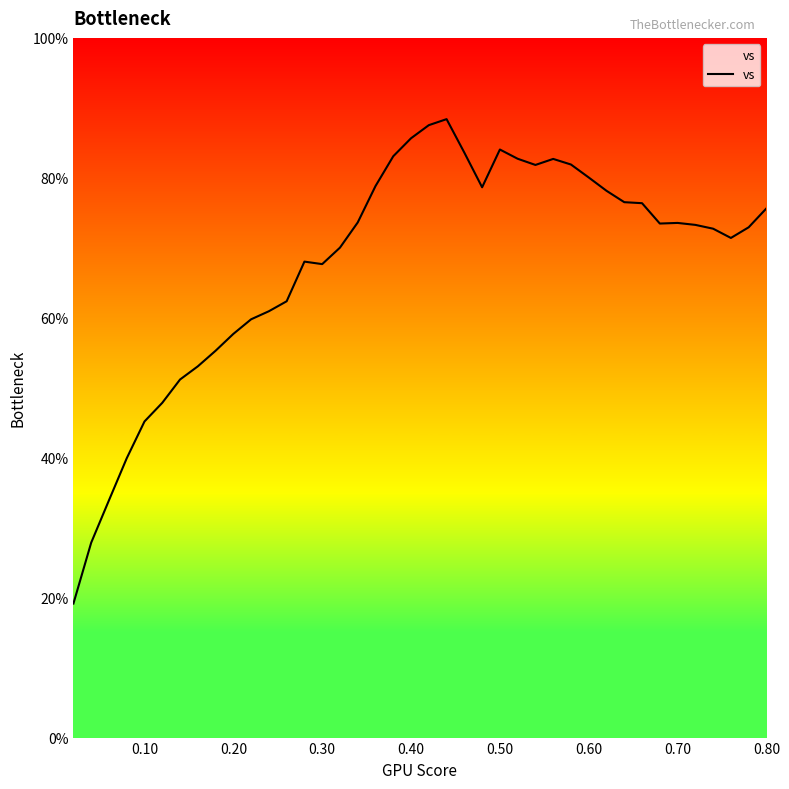

What is the difference between the maximum and minimum values?

69.2